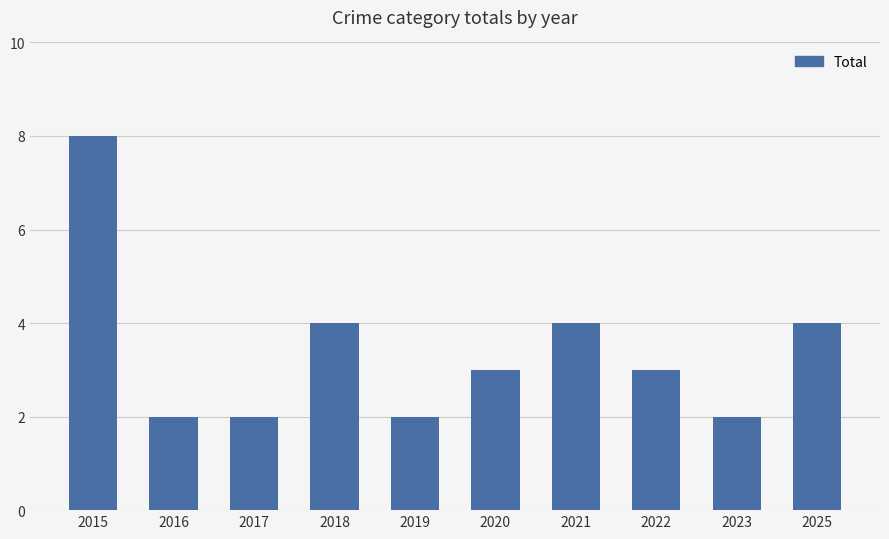

The chart shows a value of 4 at 2025. True or false?

True